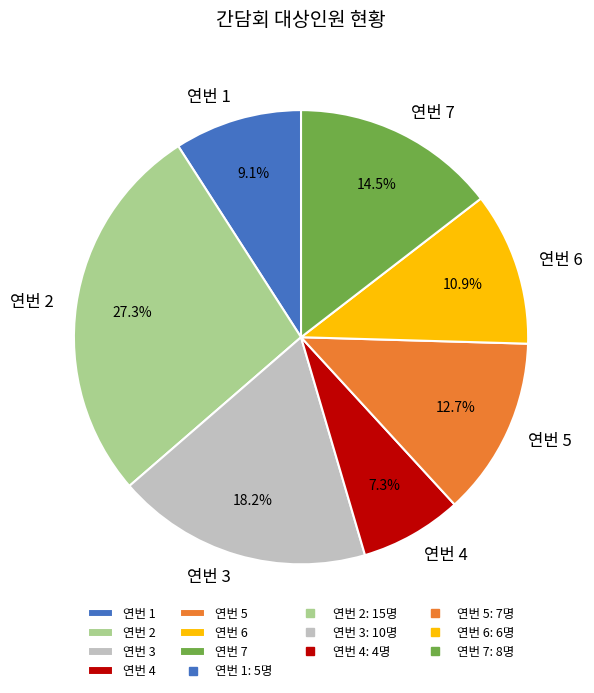

How much of the chart is everything except 연번 1?

90.9%